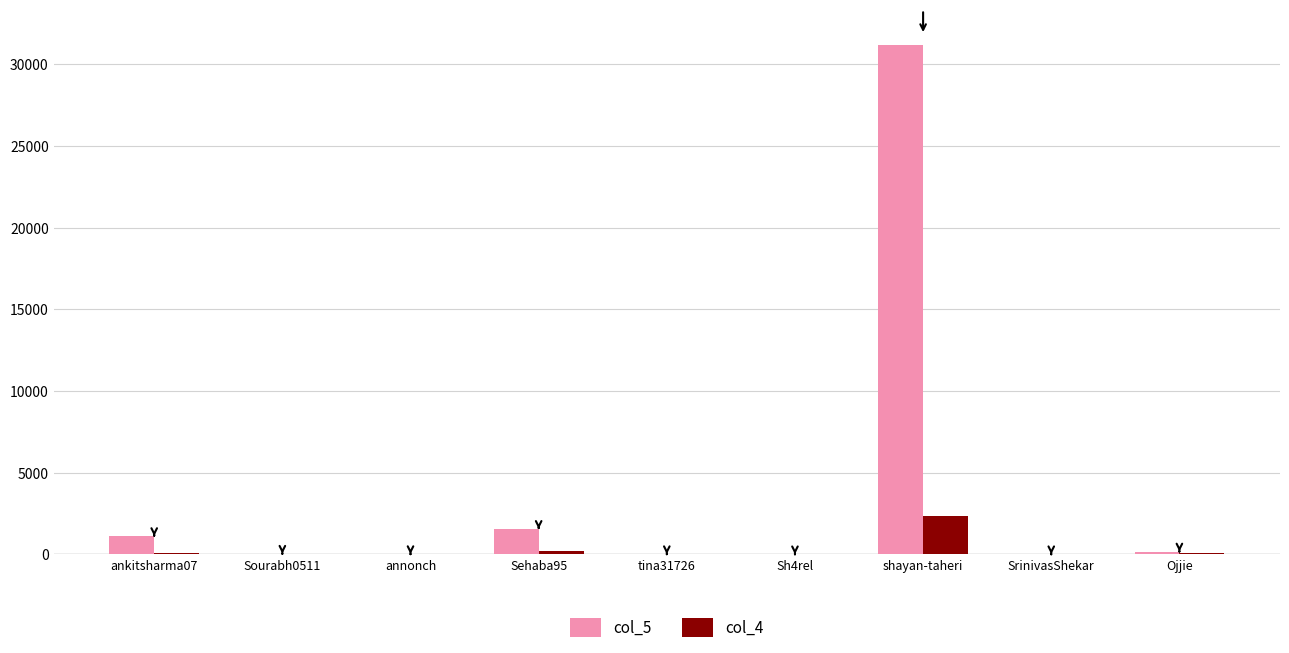

The value of col_5 at shayan-taheri is 19388. True or false?

False